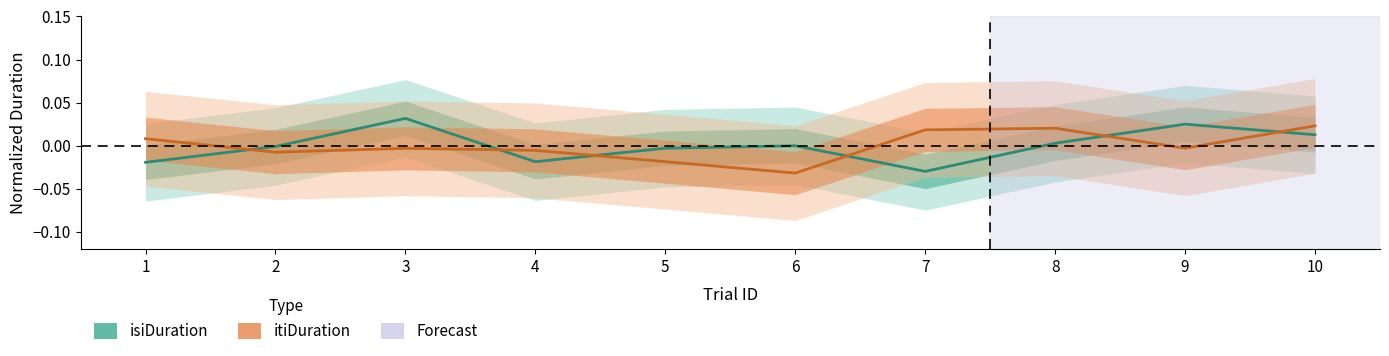

List the series in order of their overall mean, lowest first.

itiDuration center, isiDuration center